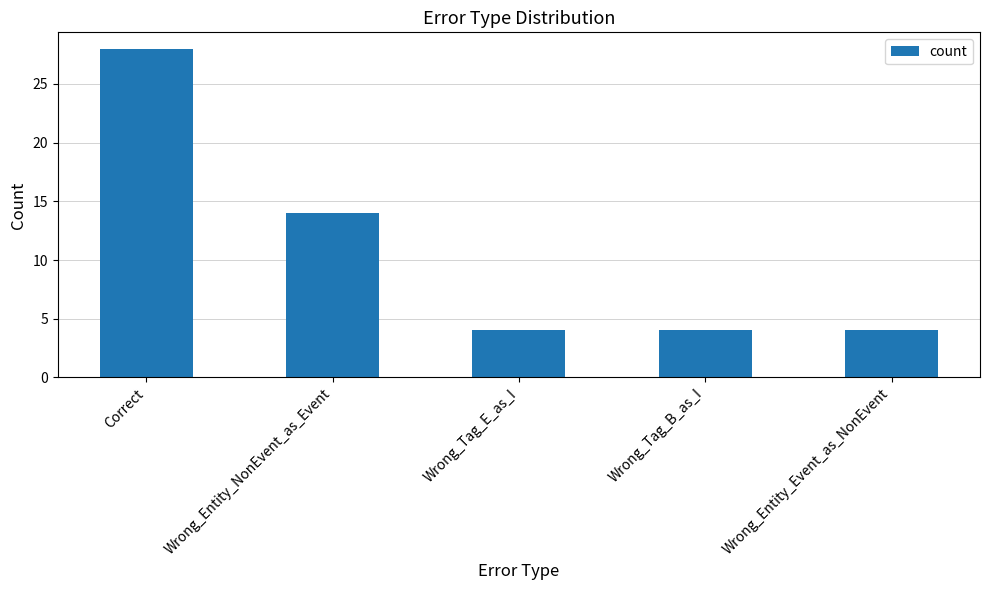

At which label is the value closest to 16?

Wrong_Entity_NonEvent_as_Event